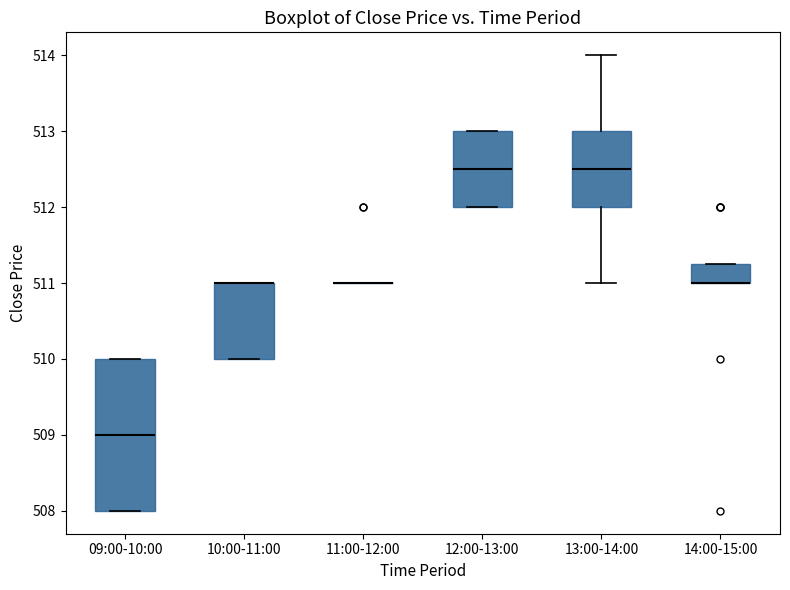

Which box is the tallest, from its lower edge to its upper edge?

09:00-10:00